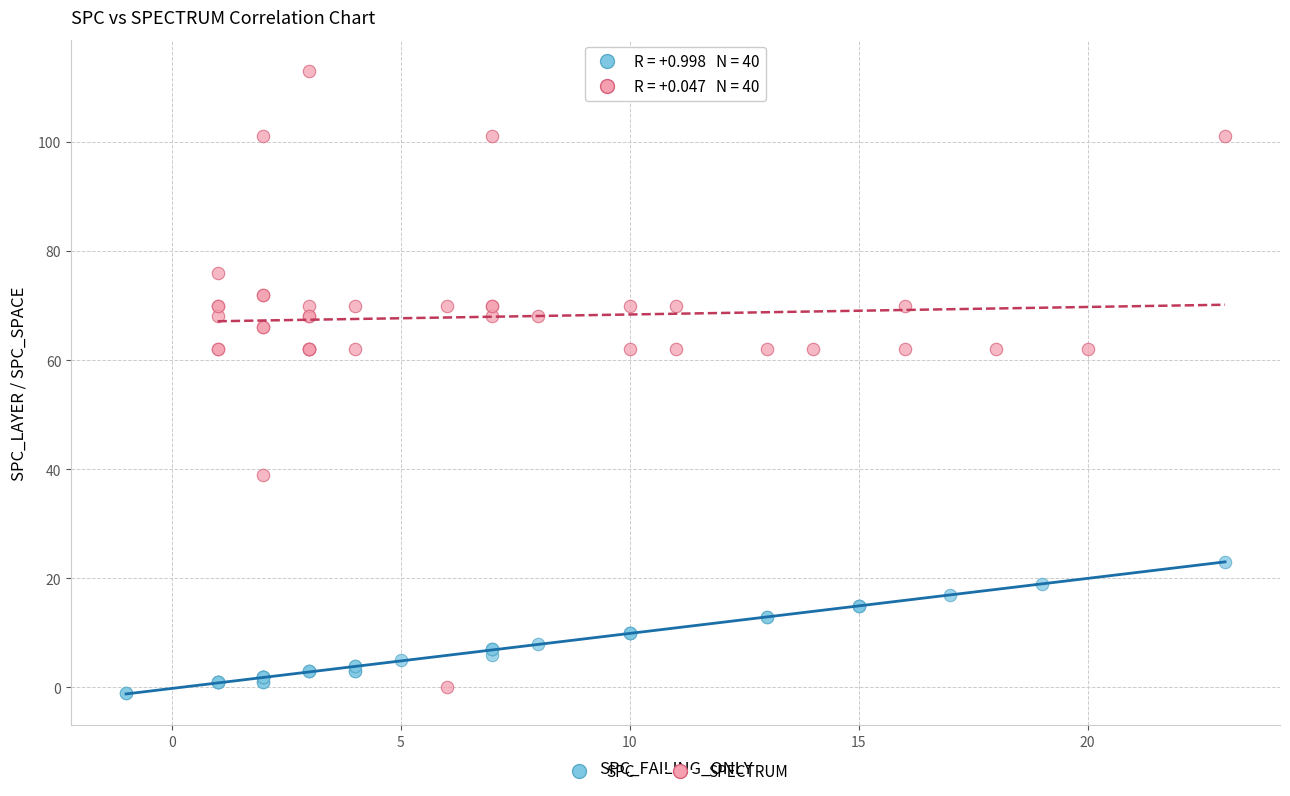

Which series has the largest Y range (max minus min)?

SPECTRUM